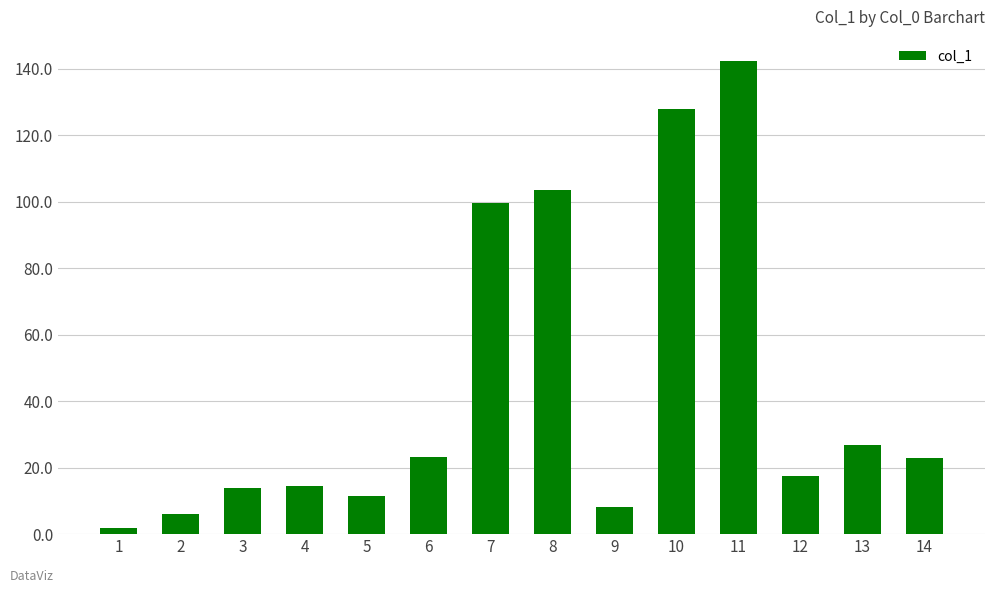

The chart shows a value of 4.1 at 5. True or false?

False